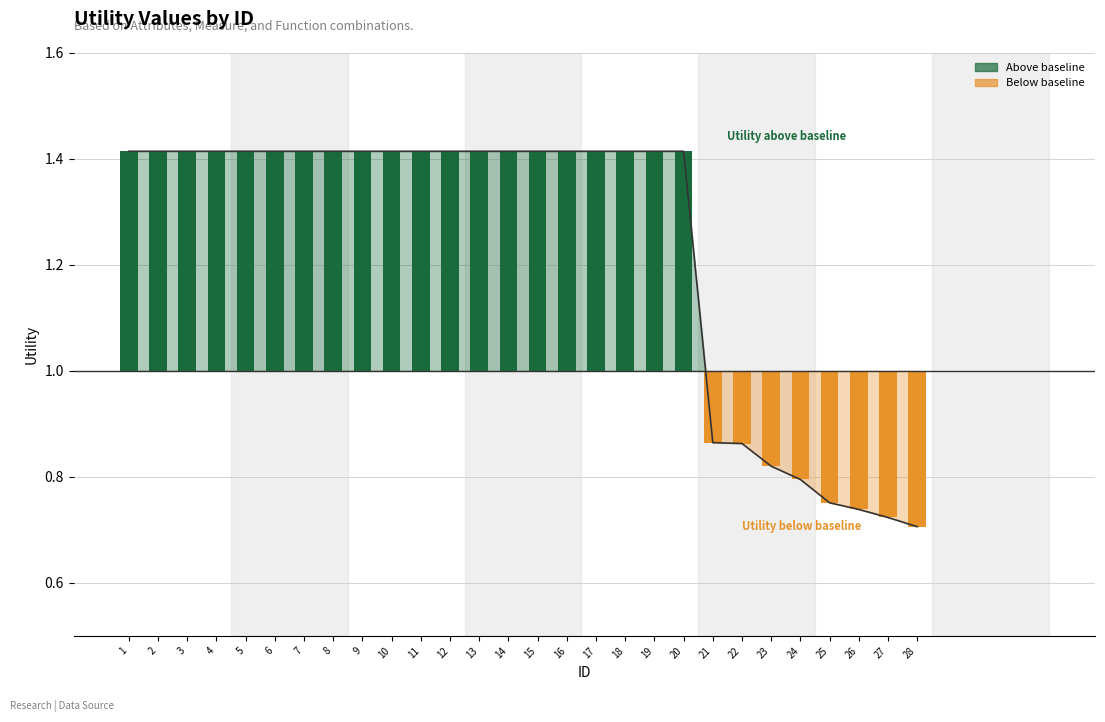

What is the value of the 27th bar from the left?

0.7